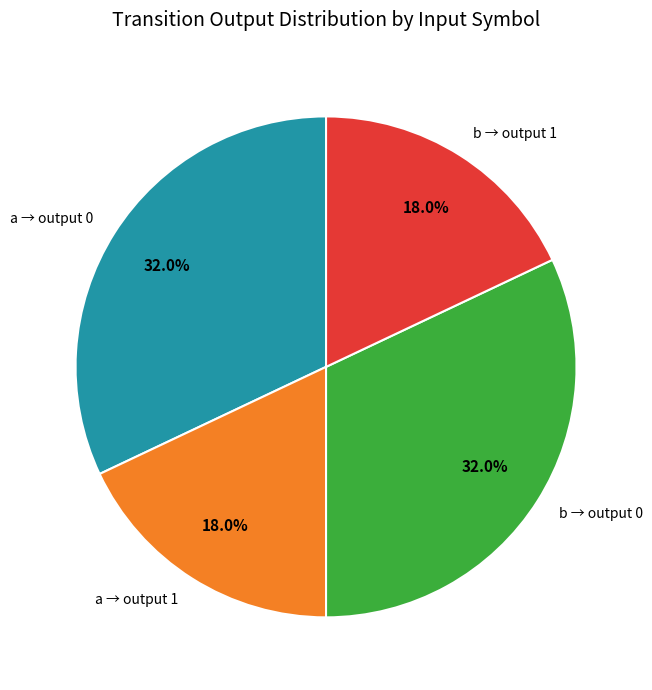

Between b → output 1 and b → output 0, which is larger?

b → output 0